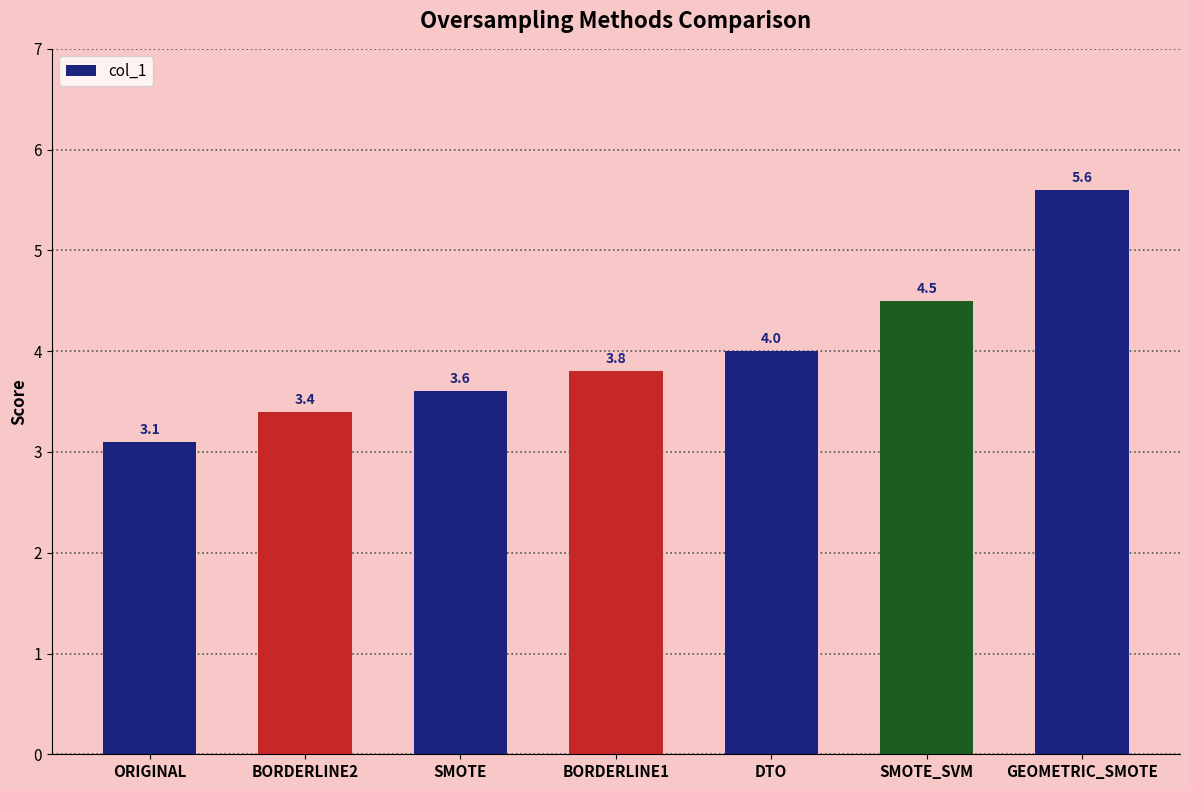

What is the label of the 4th bar from the left?

BORDERLINE1